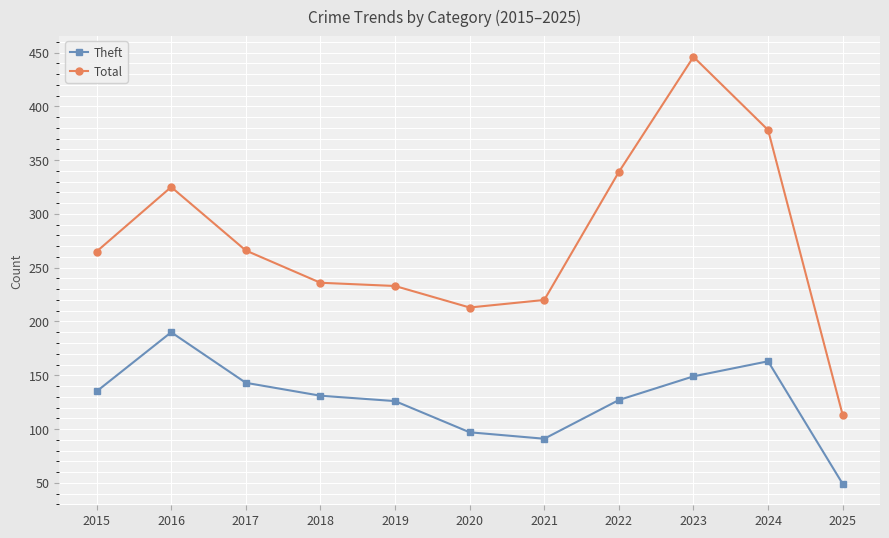

Does the chart display data point markers on the line(s)?

Yes